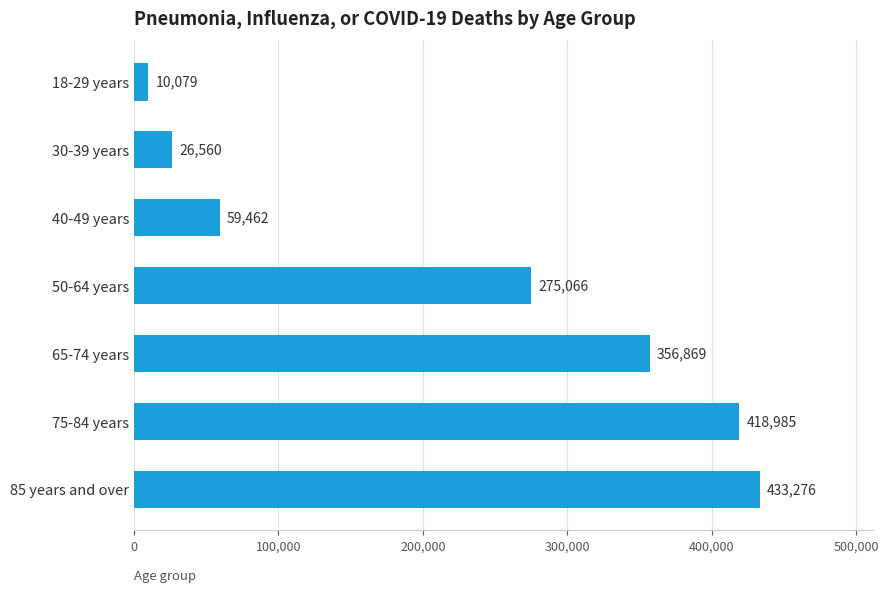

What is the sum of the values at 30-39 years and 18-29 years?

36639